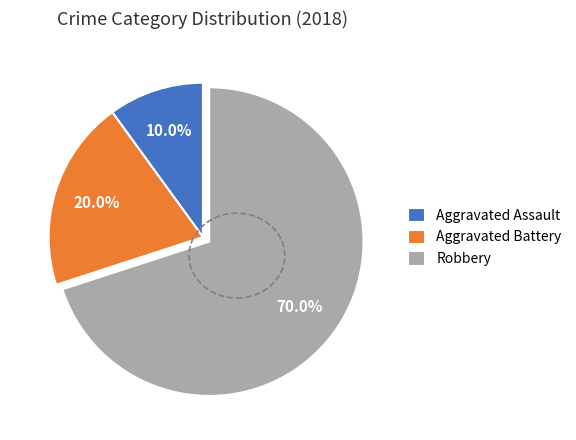

To the nearest percent, what percentage of the pie is Aggravated Assault?

10%